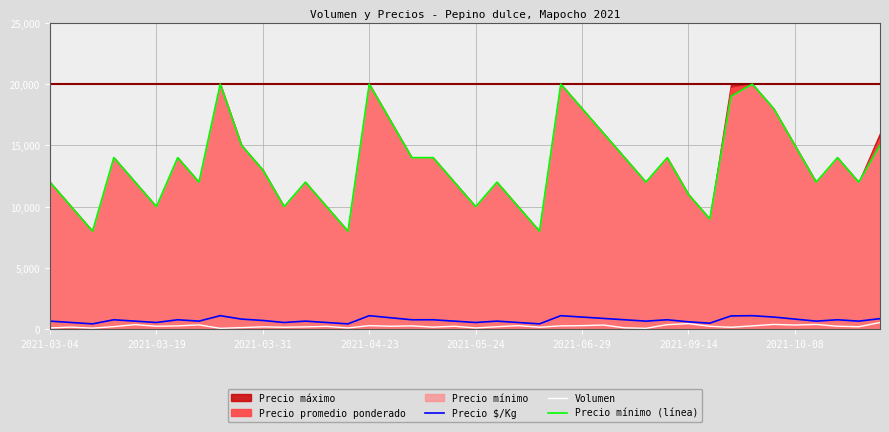

What is the difference between the second highest and minimum values in the Precio mínimo (línea) series?

12000